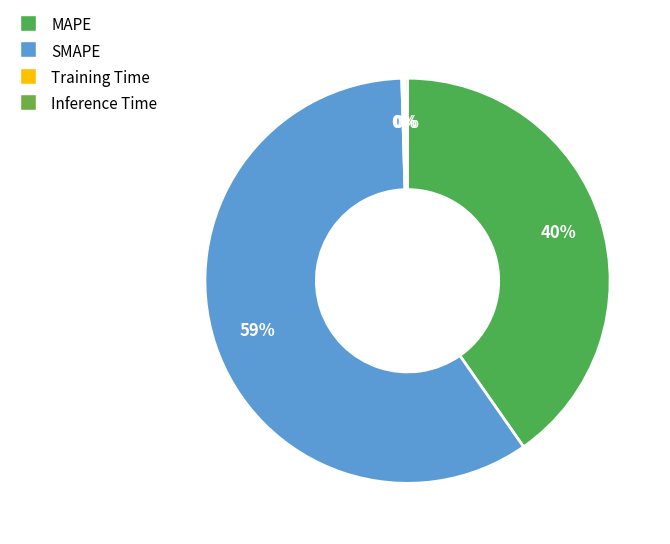

Count the number of slices in the pie.

4